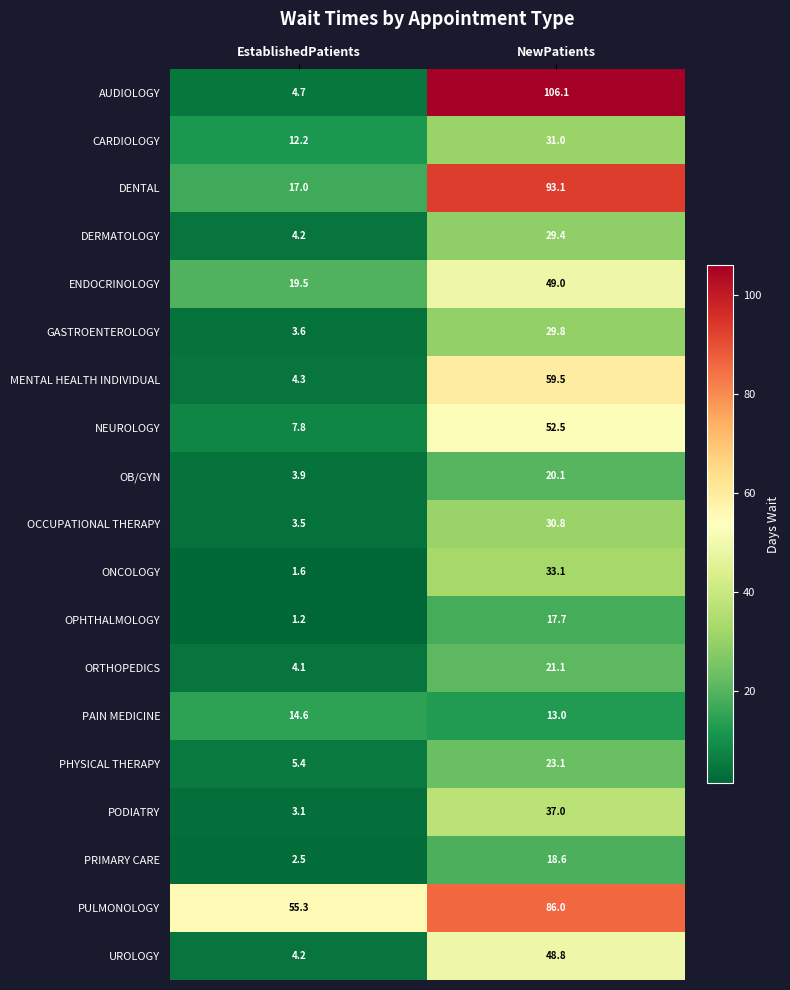

At NewPatients, list the series in order from largest to smallest.

AUDIOLOGY, DENTAL, PULMONOLOGY, MENTAL HEALTH INDIVIDUAL, NEUROLOGY, ENDOCRINOLOGY, UROLOGY, PODIATRY, ONCOLOGY, CARDIOLOGY, OCCUPATIONAL THERAPY, GASTROENTEROLOGY, DERMATOLOGY, PHYSICAL THERAPY, ORTHOPEDICS, OB/GYN, PRIMARY CARE, OPHTHALMOLOGY, PAIN MEDICINE